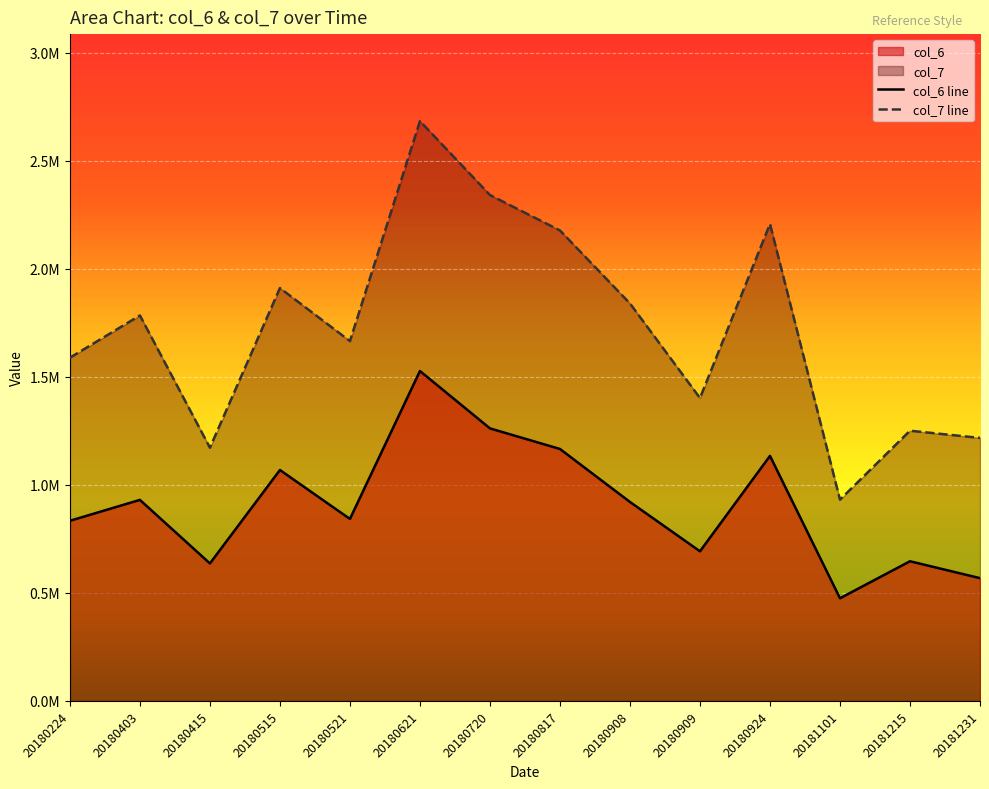

Between 20180621 and 20181215, which series saw the biggest shift?

col_7 line